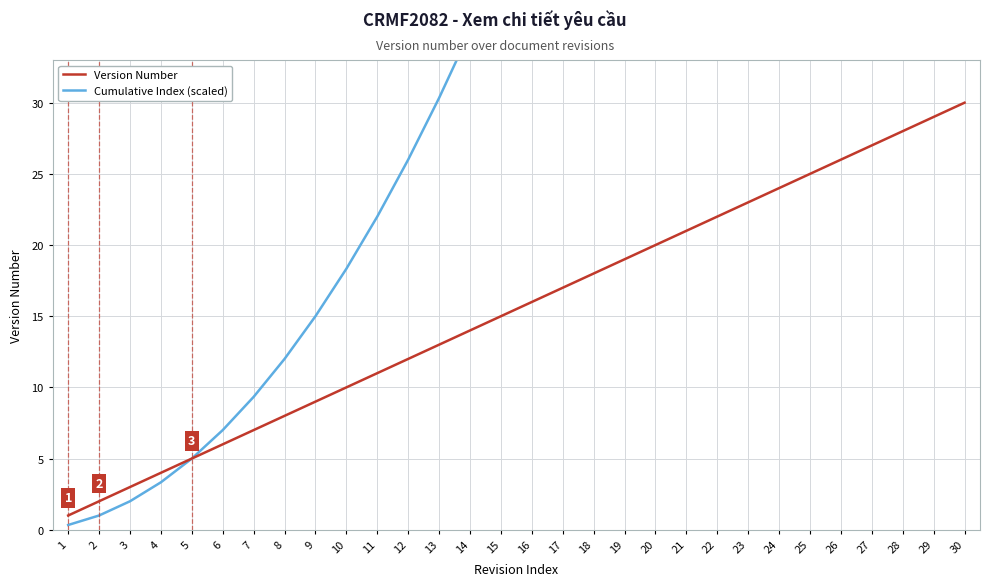

True or false: Version Number and Cumulative Index (scaled) cross at least once.

False